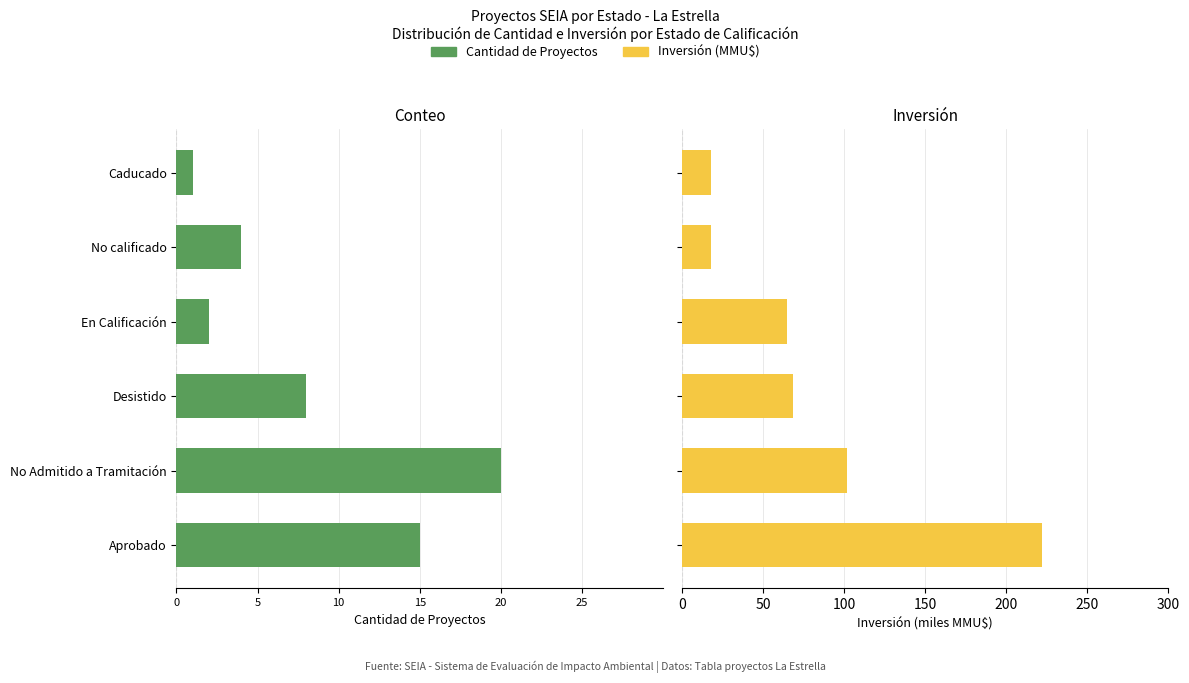

Rank the series at No calificado from highest to lowest value.

Inversión (MMU$), Cantidad